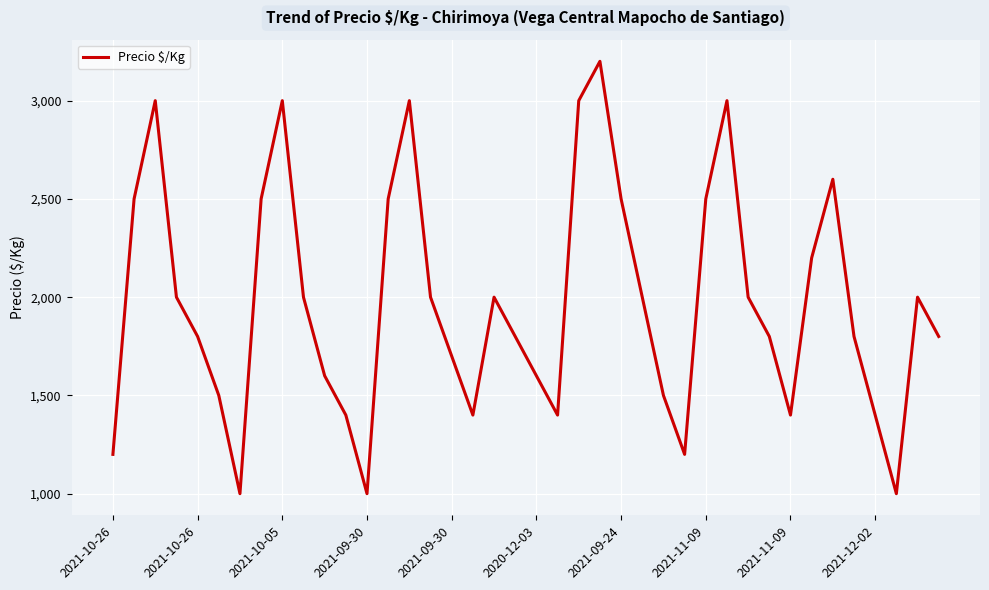

Reading left to right, list all the values displayed in this chart.

1200	2500	3000	2000	1800	1500	1000	2500	3000	2000	1600	1400	1000	2500	3000	2000	1700	1400	2000	1800	1600	1400	3000	3200	2500	2000	1500	1200	2500	3000	2000	1800	1400	2200	2600	1800	1400	1000	2000	1800